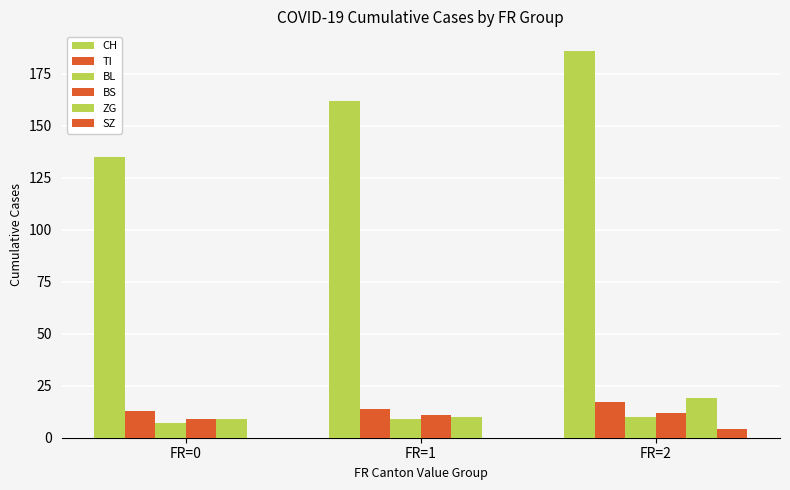

At FR=2, list the series in order from smallest to largest.

SZ, BL, BS, TI, ZG, CH